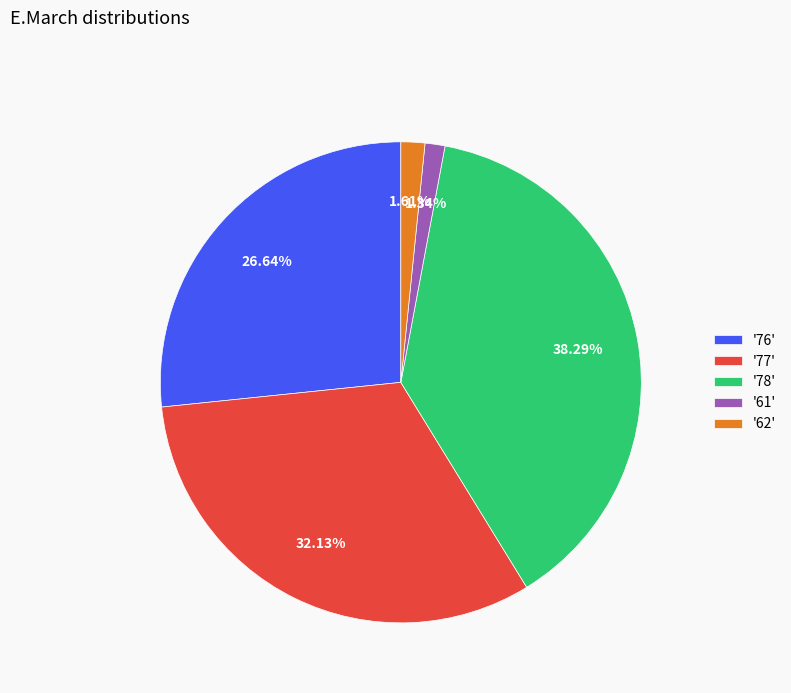

Between '62' and '77', which is larger?

'77'